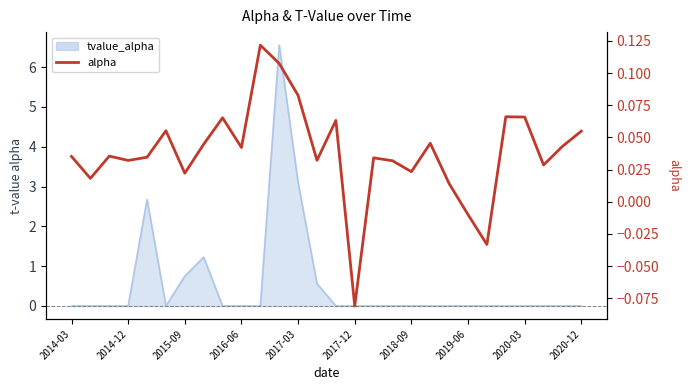

How many lines are shown in the chart?

1